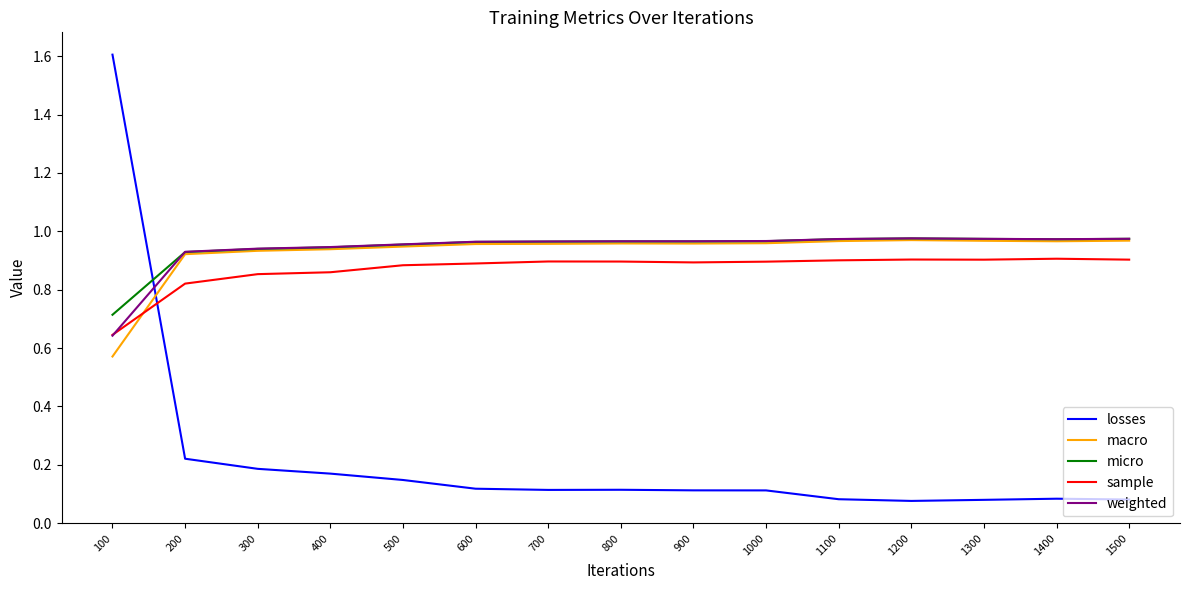

At which category is the sum across all series the highest?

100